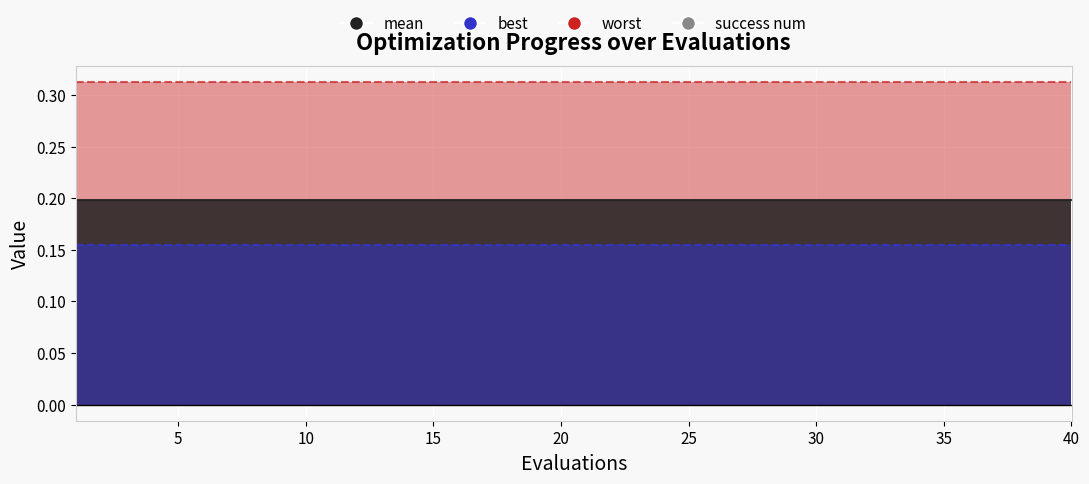

Between 33 and 37, which series saw the biggest shift?

mean